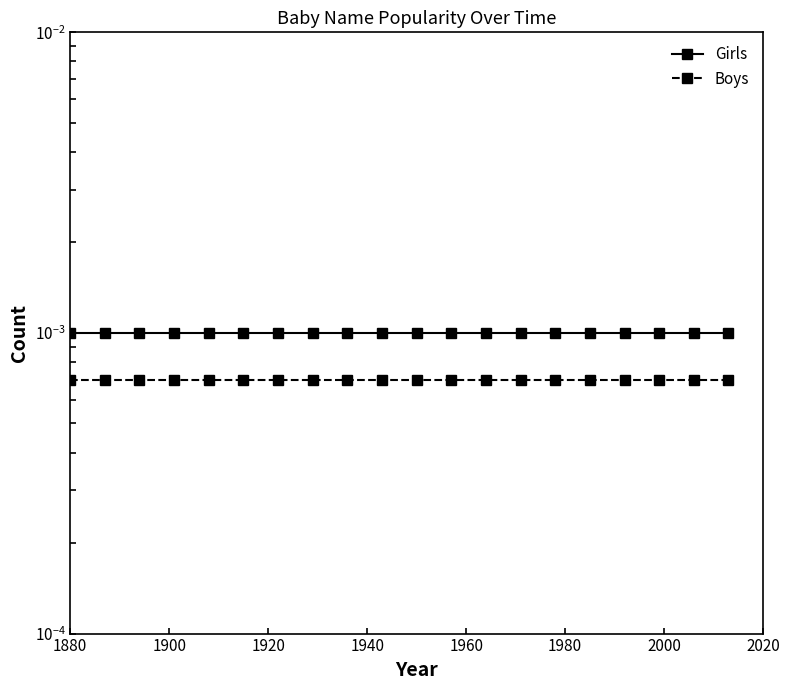

True or false: Girls has more than 1 interior local peaks.

False